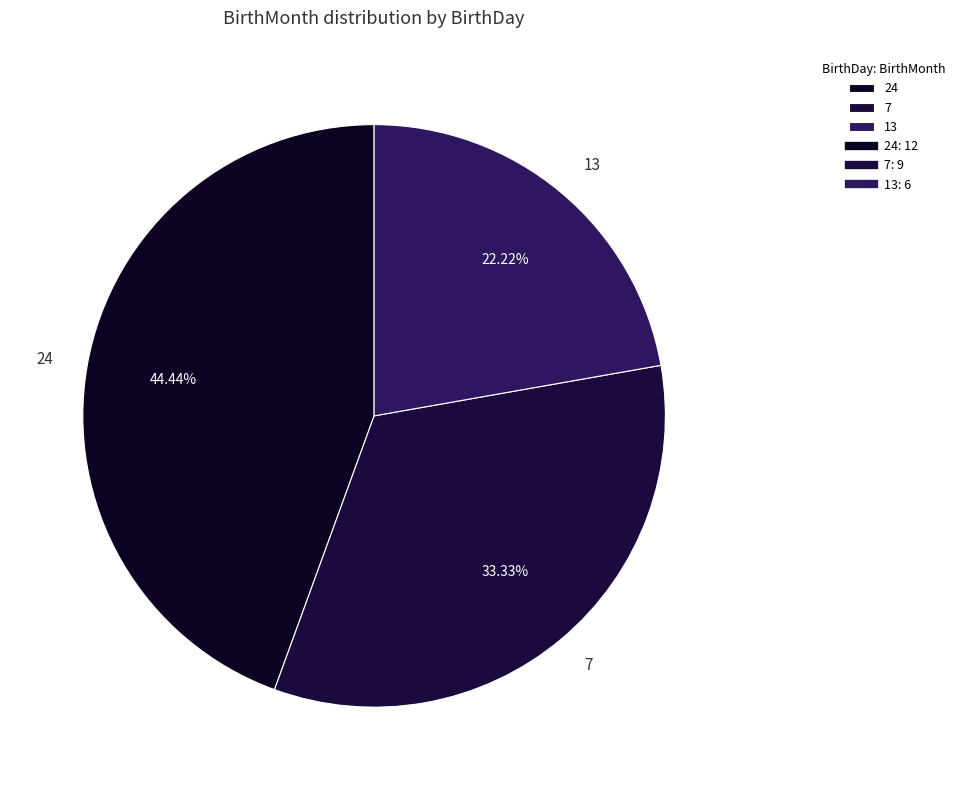

Is there any slice that represents more than half of the pie?

No